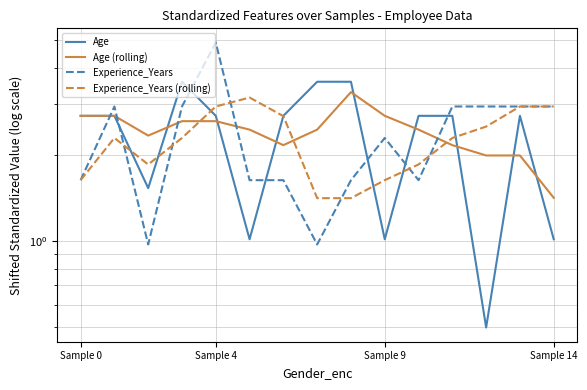

How many data points in Experience_Years are above 2?

8